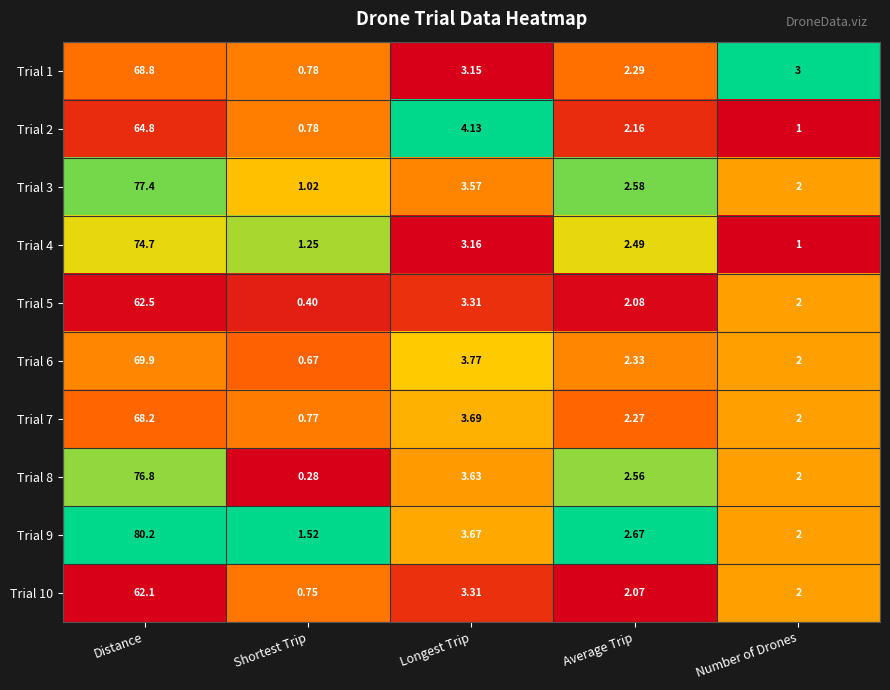

Which category has the lowest value in the Trial 10 series?

Shortest Trip